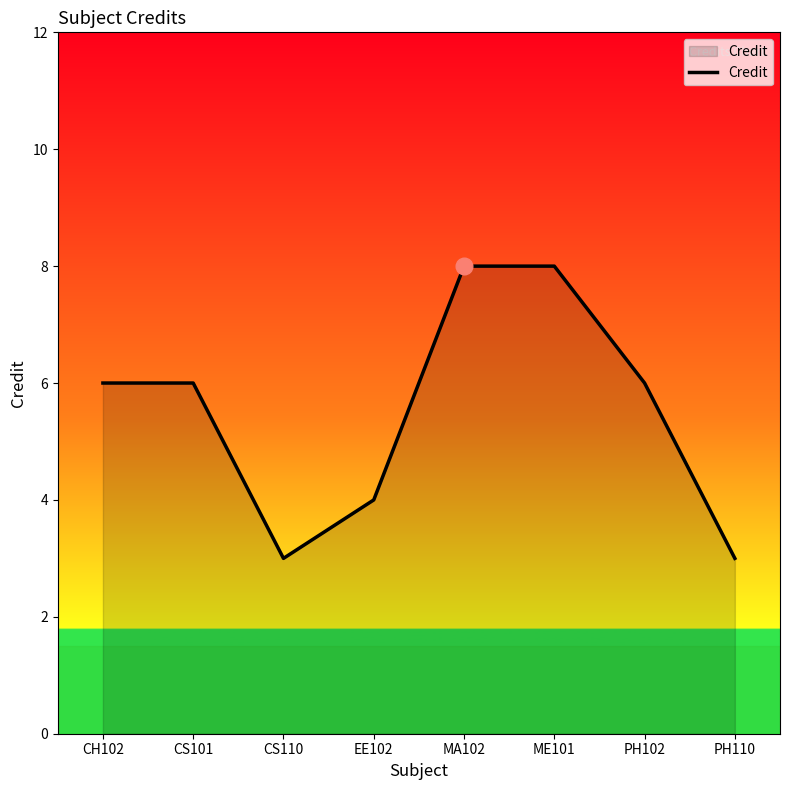

What position from the right is CS101?

7